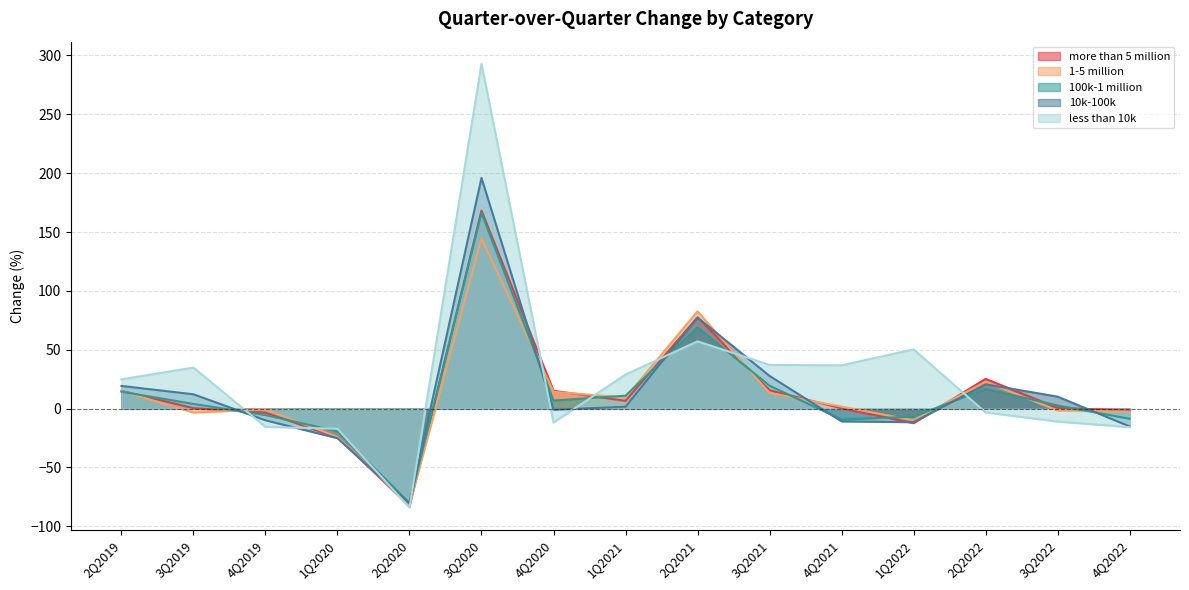

Where is 100k-1 million nearest to the value 43?

3Q2021